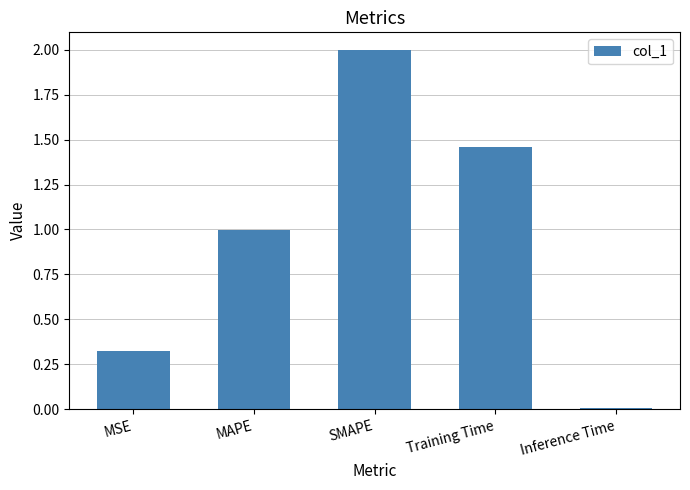

What is the sum of all values?

4.8